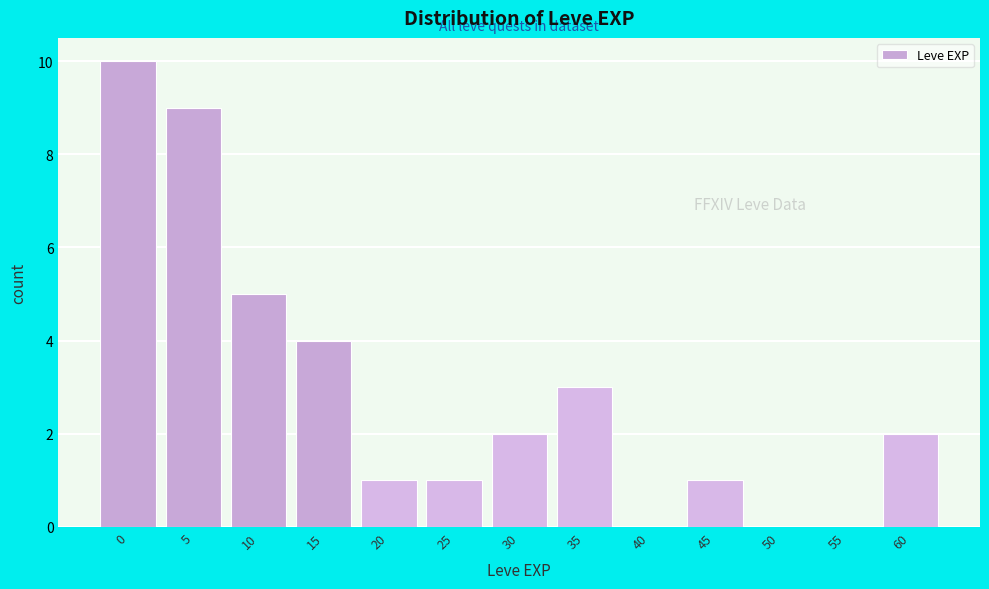

Reading right to left, list all the values displayed in this chart.

60=2	55=0	50=0	45=1	40=0	35=3	30=2	25=1	20=1	15=4	10=5	5=9	0=10